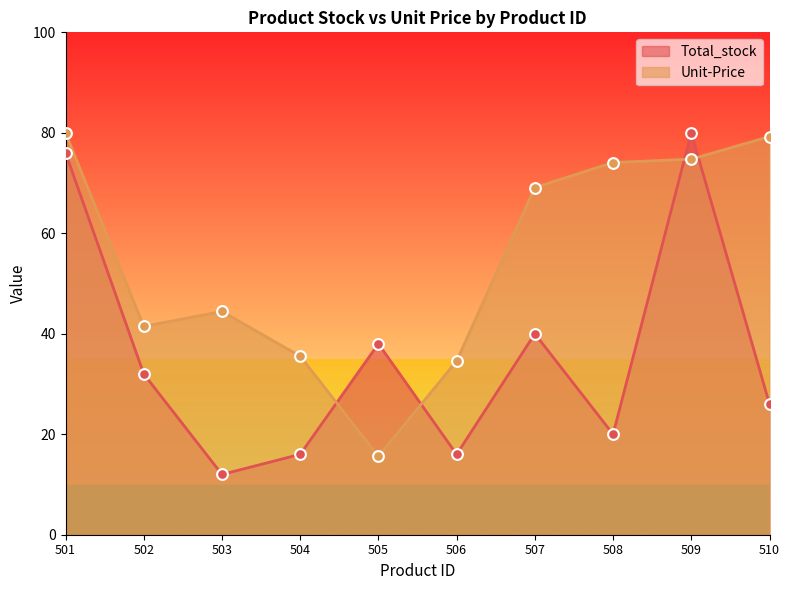

What are all the series names shown in the legend?

Total_stock, Unit-Price